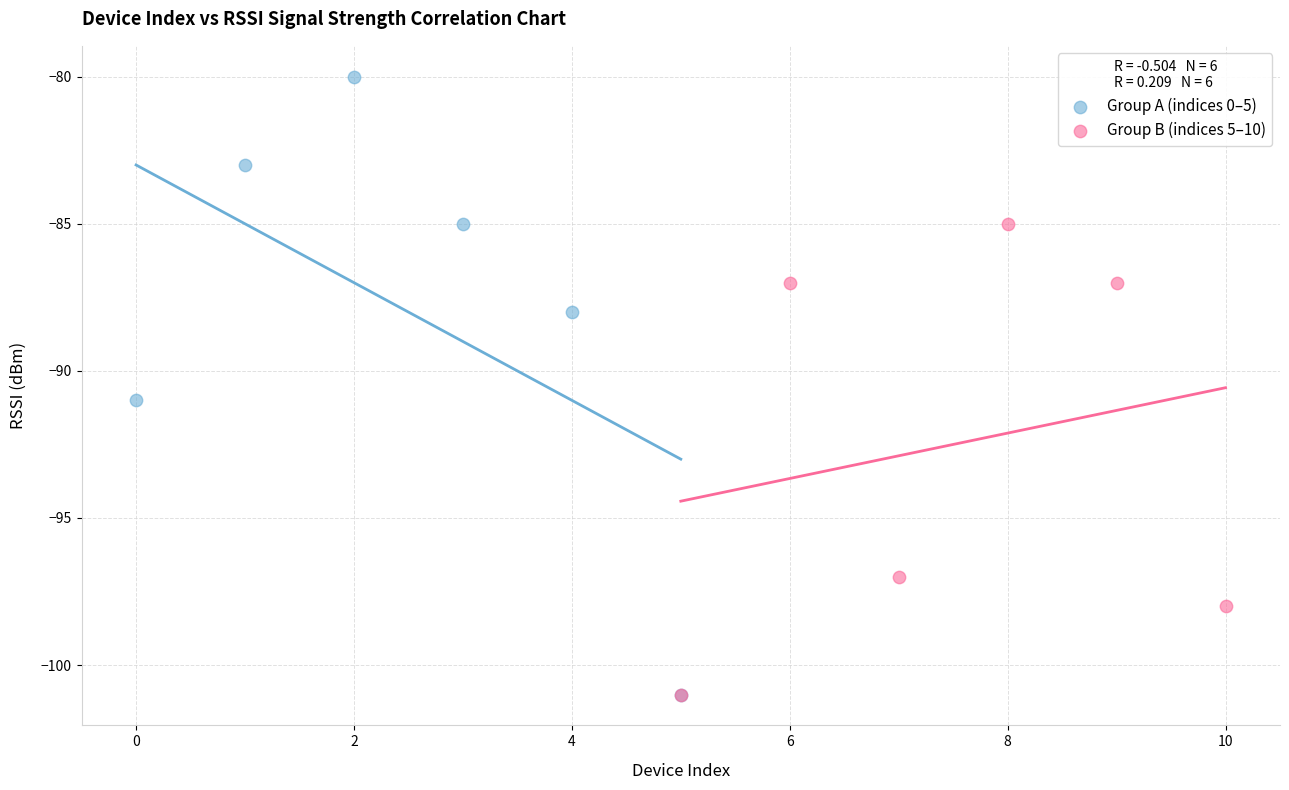

Which series contains the highest Y value?

Group A (indices 0–5)